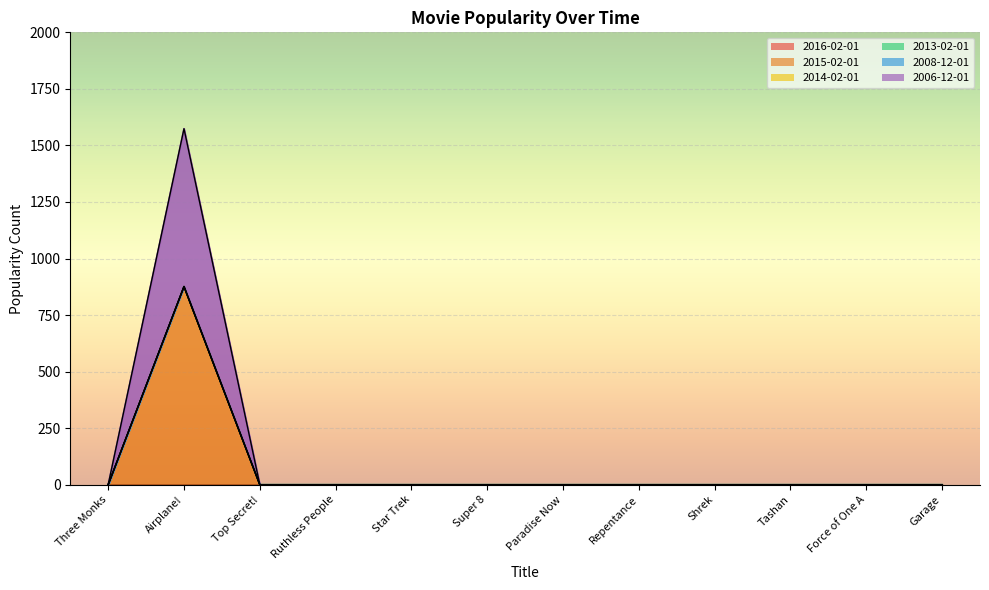

List the labels in order of 2013-02-01 value, largest first.

Three Monks, Airplane!, Top Secret!, Ruthless People, Star Trek, Super 8, Paradise Now, Repentance, Shrek, Tashan, Force of One A, Garage